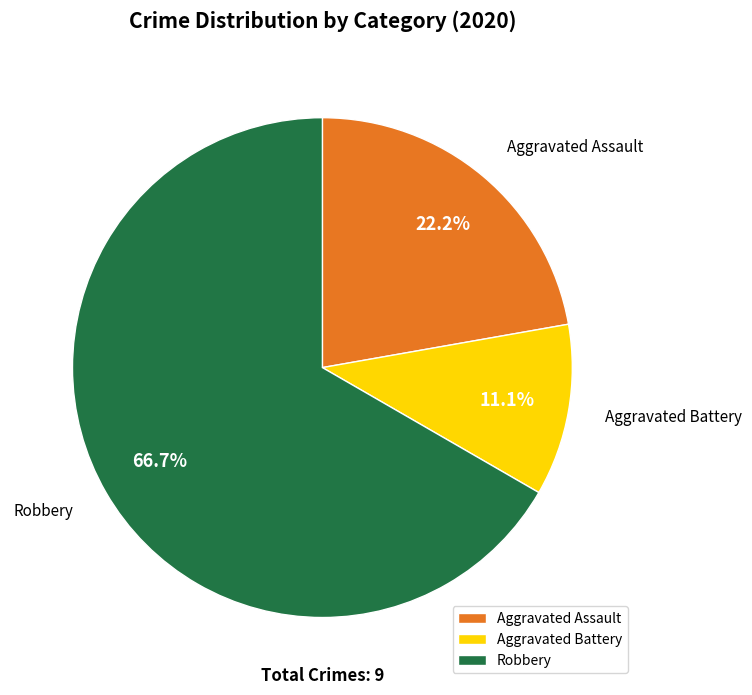

Between Robbery and Aggravated Assault, which is larger?

Robbery